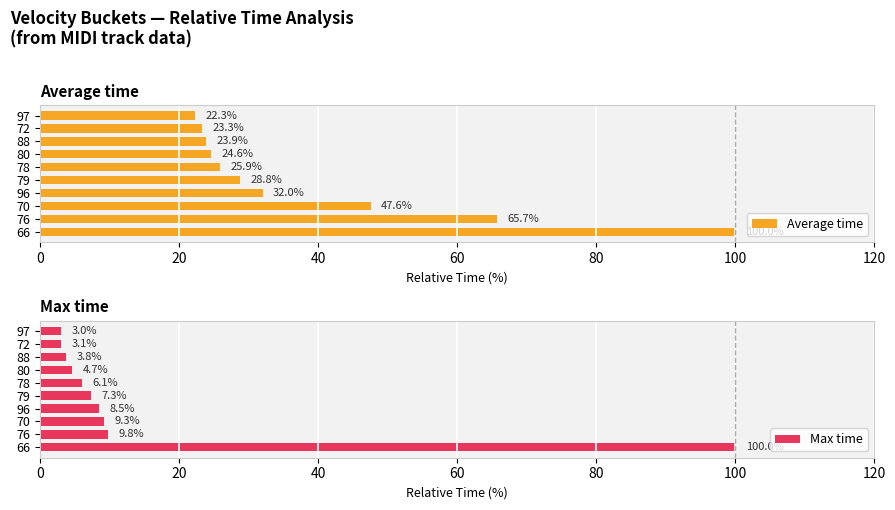

True or false: Max time has a value of 3.8 at 88.

True